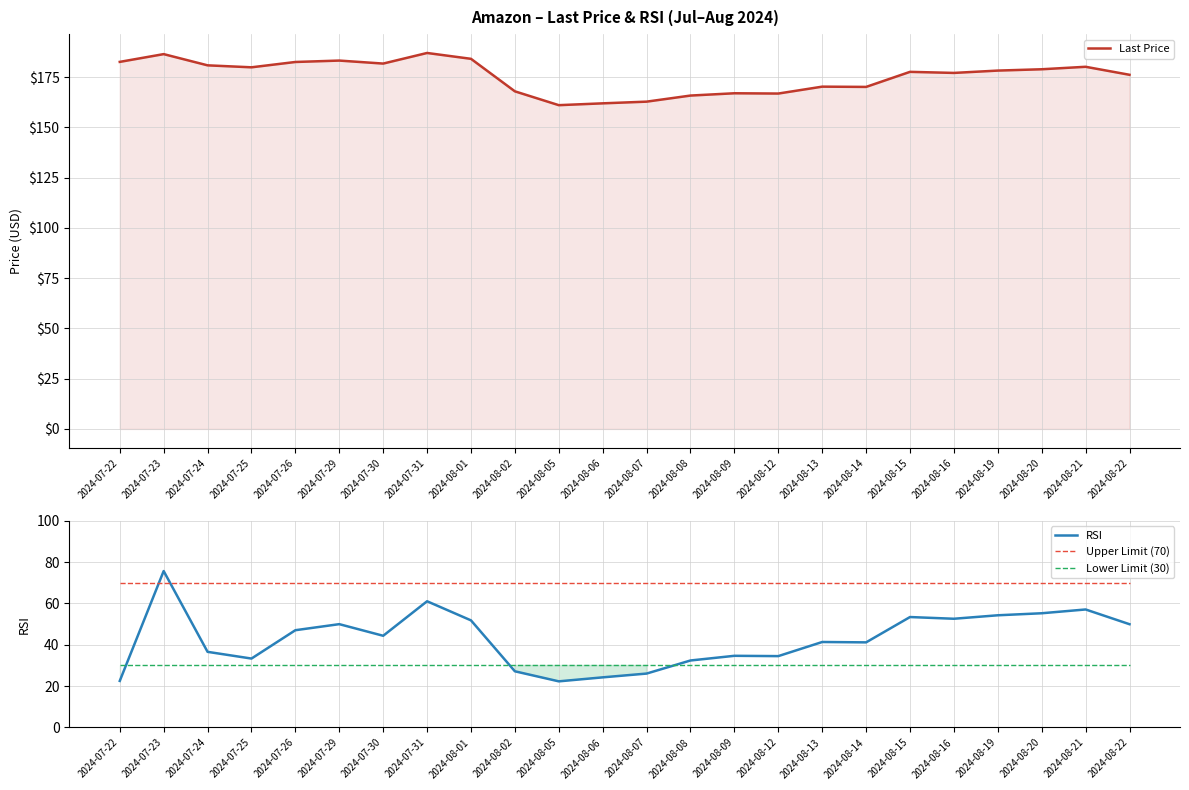

What value does the Lower Limit (30) series have at 2024-07-23?

30.0